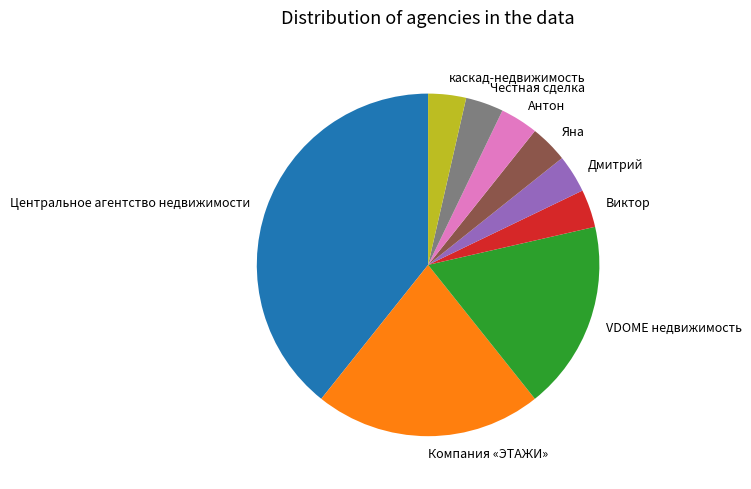

Does Яна represent more than half of the total?

No